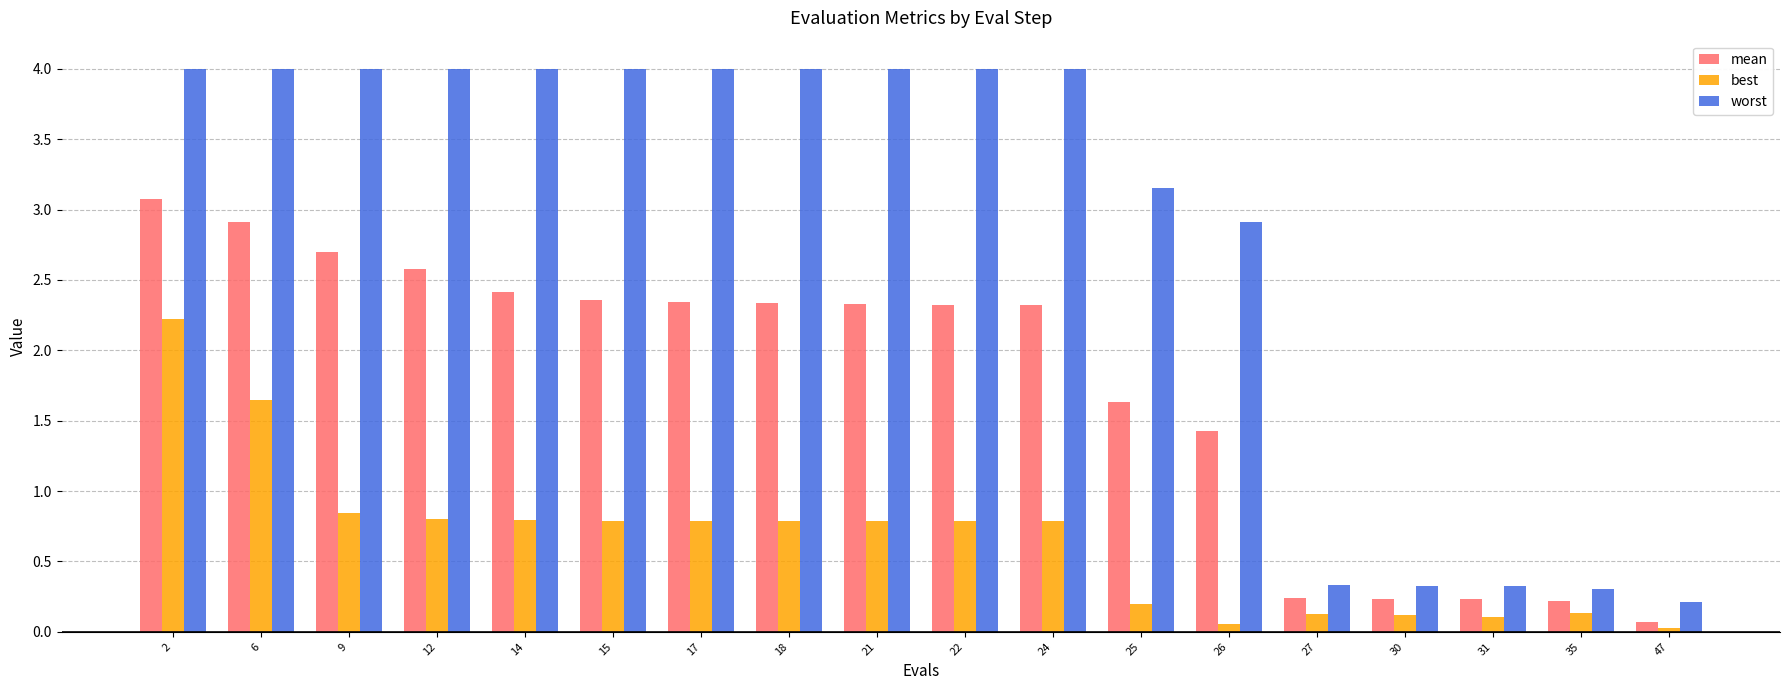

What is the difference between the worst values at 15 and 35?

3.7